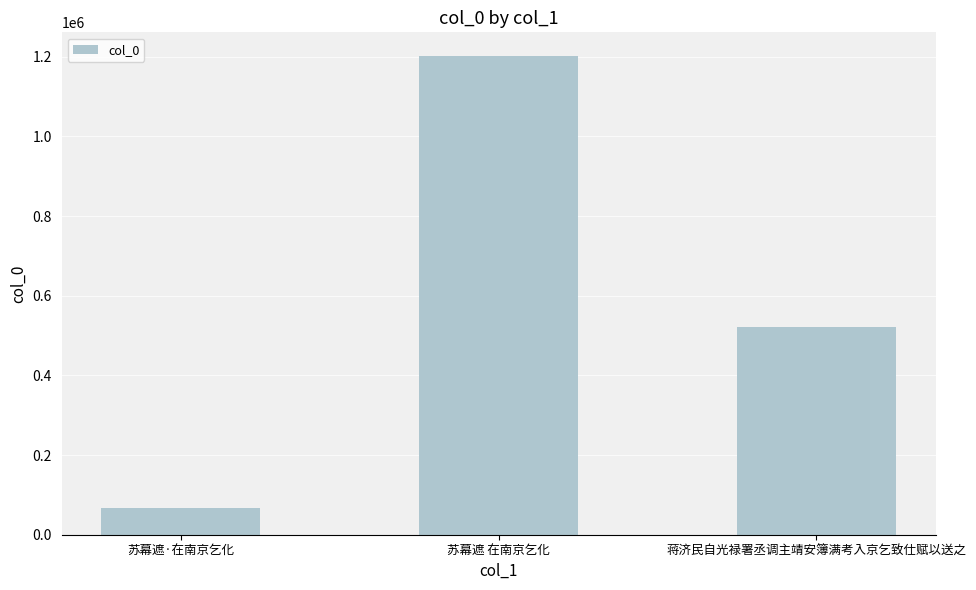

Rank the categories by value from lowest to highest.

苏幕遮·在南京乞化, 蒋济民自光禄署丞调主靖安簿满考入京乞致仕赋以送之, 苏幕遮 在南京乞化